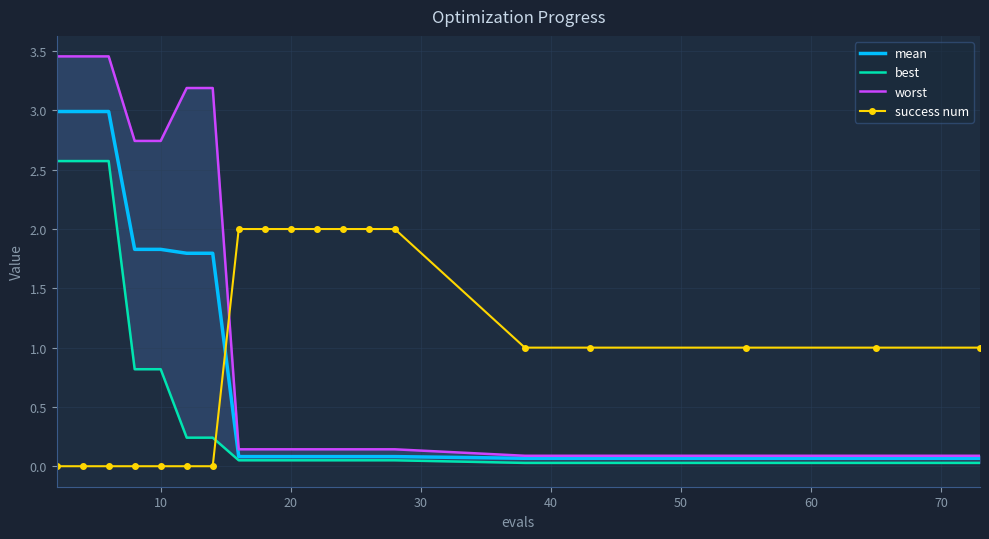

True or false: success num and mean intersect in this chart.

True